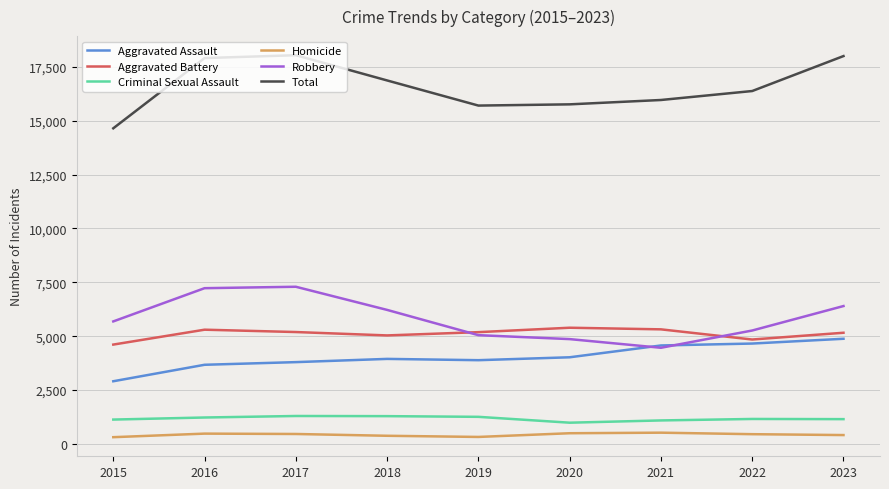

True or false: Criminal Sexual Assault and Aggravated Assault cross at least once.

False